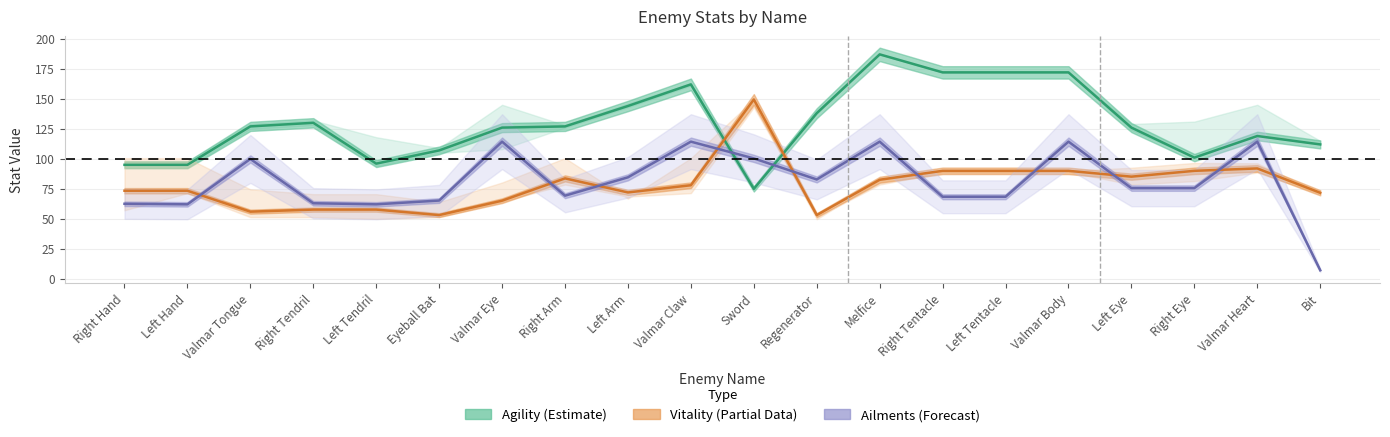

True or false: Vitality (Partial) has a value of 57.7 at Right Tendril.

True